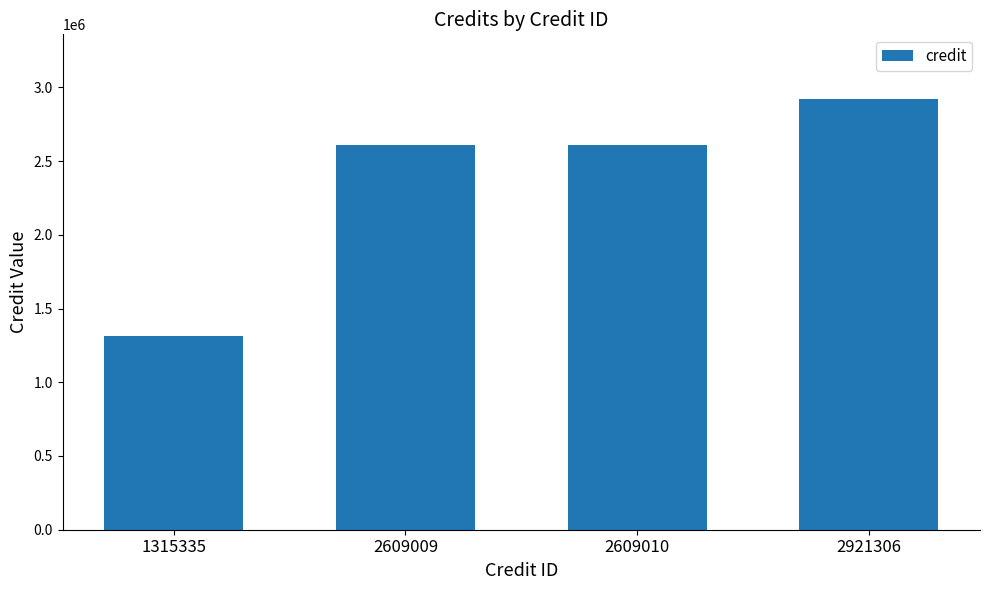

What is the sum of all values?

9454660